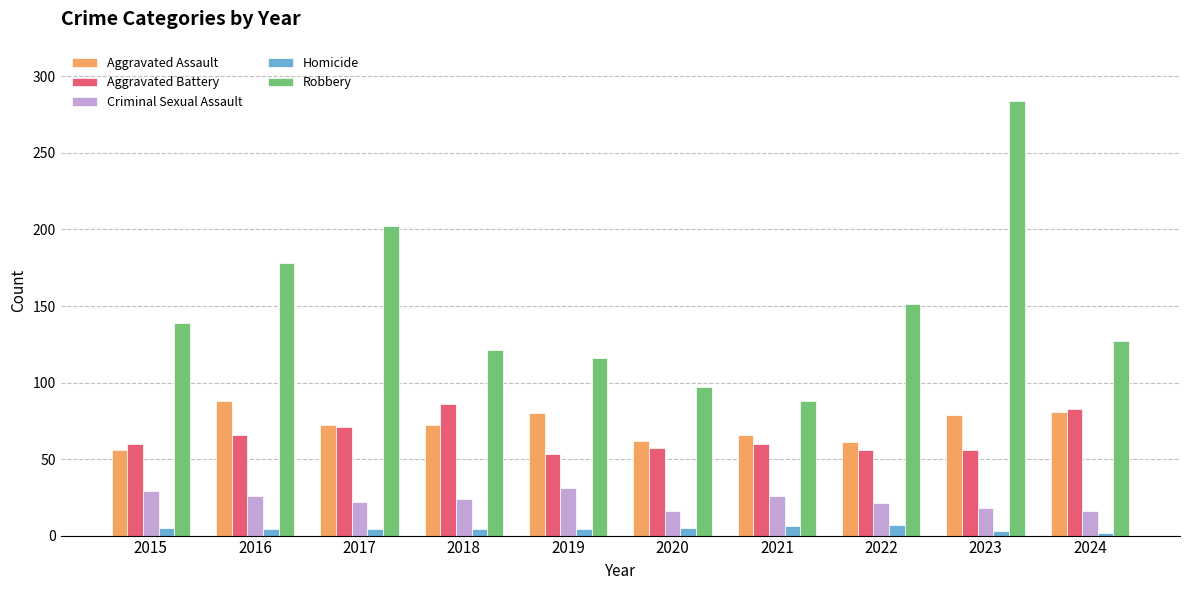

True or false: Criminal Sexual Assault has a value of 11 at 2022.

False